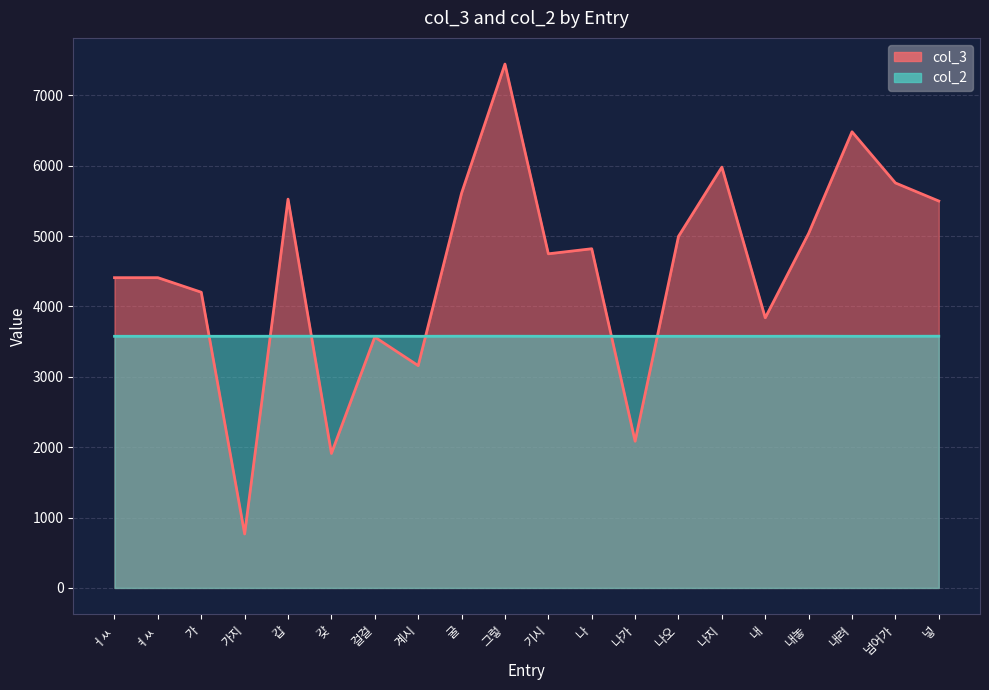

Rank the series by their average value, from lowest to highest.

col_2, col_3